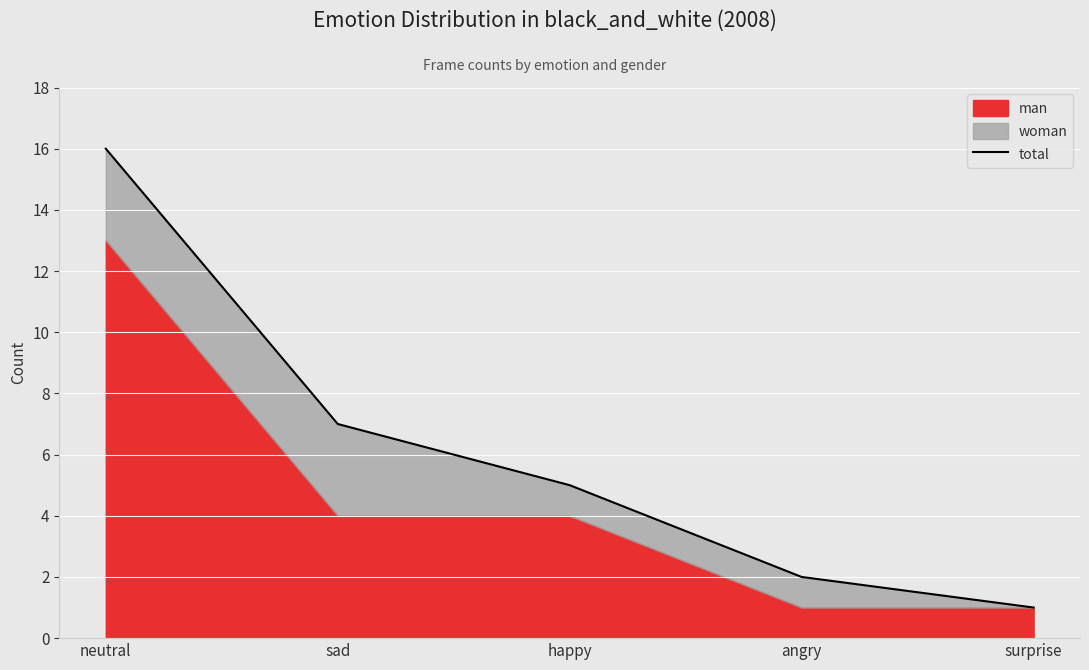

The value at neutral is 16. True or false?

True